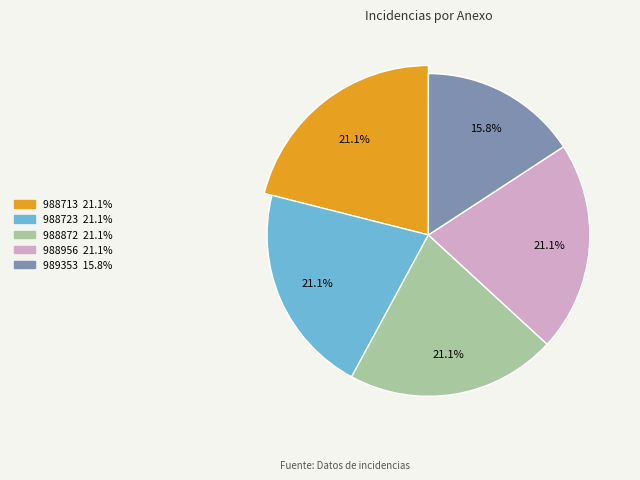

True or false: 988872 accounts for 13% of the total.

False